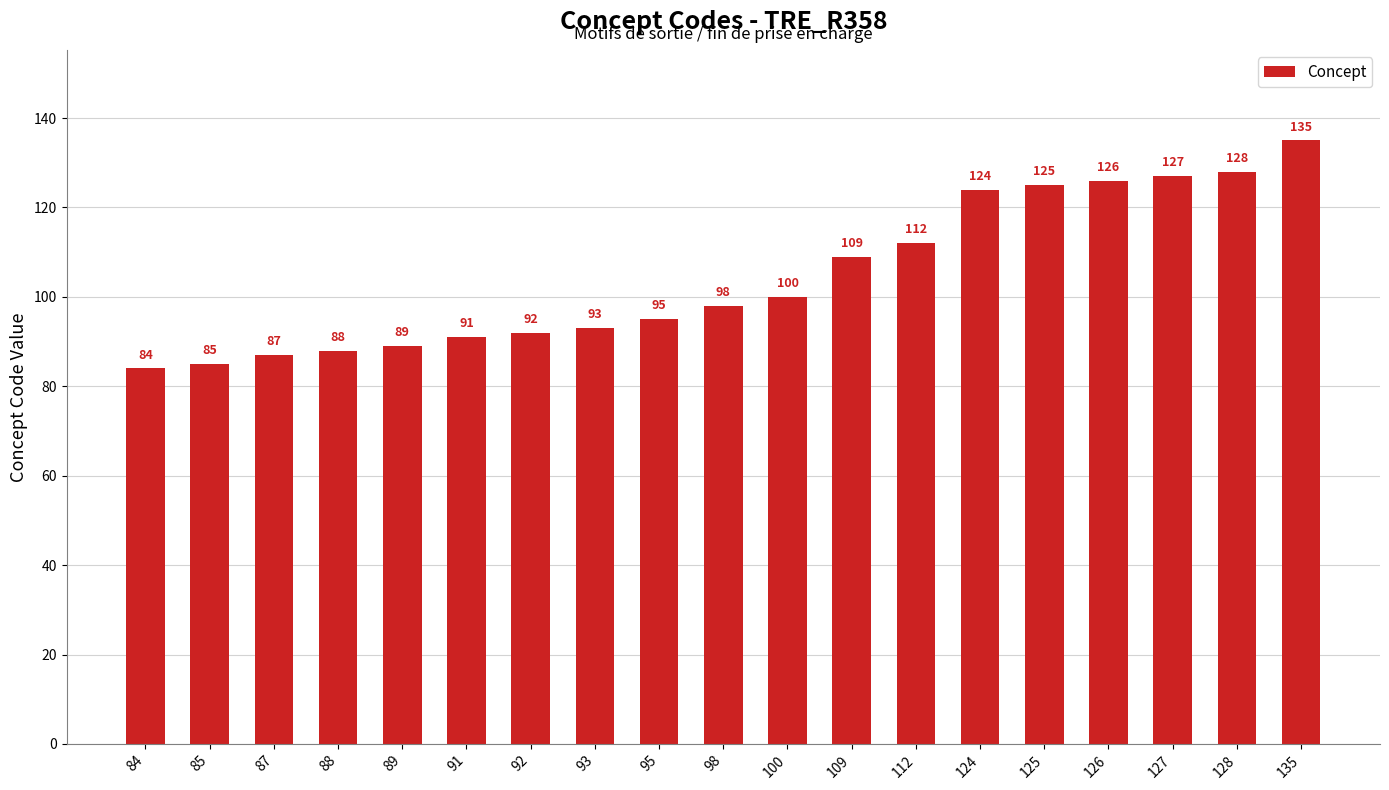

What is the change in value from 95 to 126?

+31